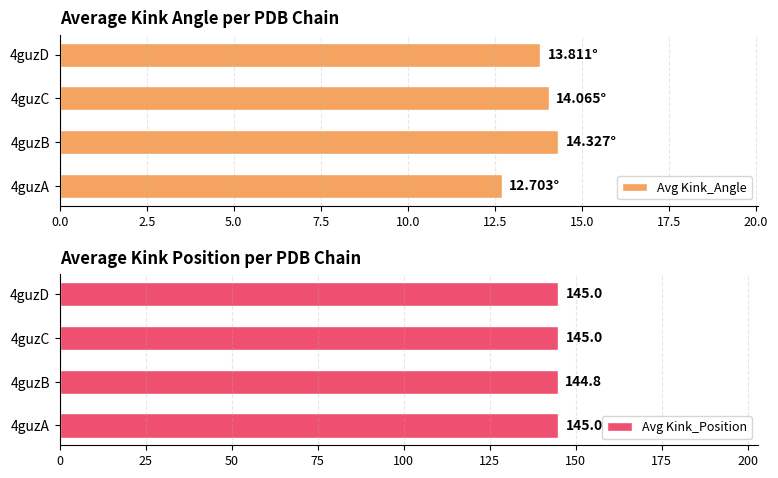

What is the average value of the Avg Kink_Angle series?

13.7